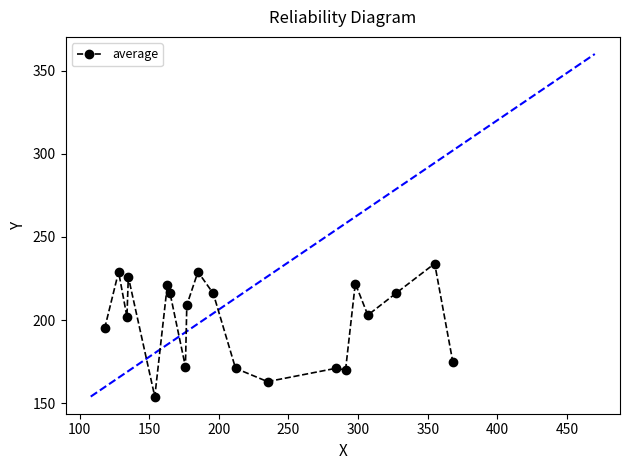

What is the difference between the second highest and second lowest values?

66